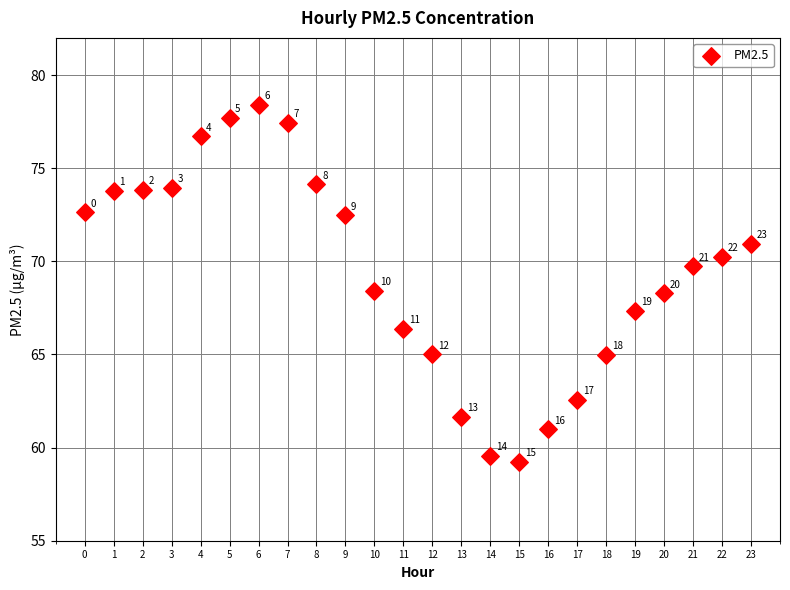

What Y value in the scatter plot is closest to 68?

68.3